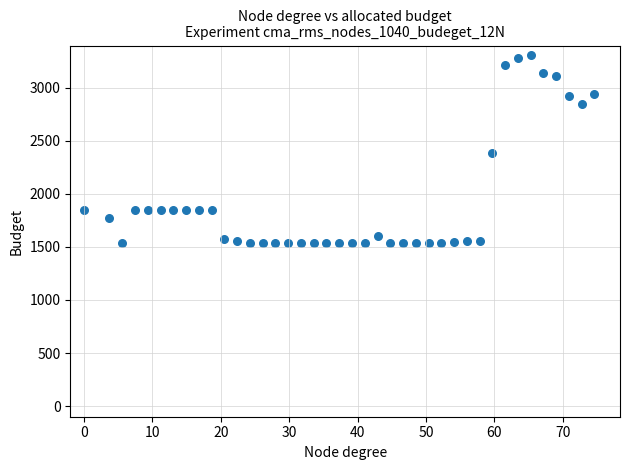

What Y value in the scatter plot is closest to 2423?

2384.6